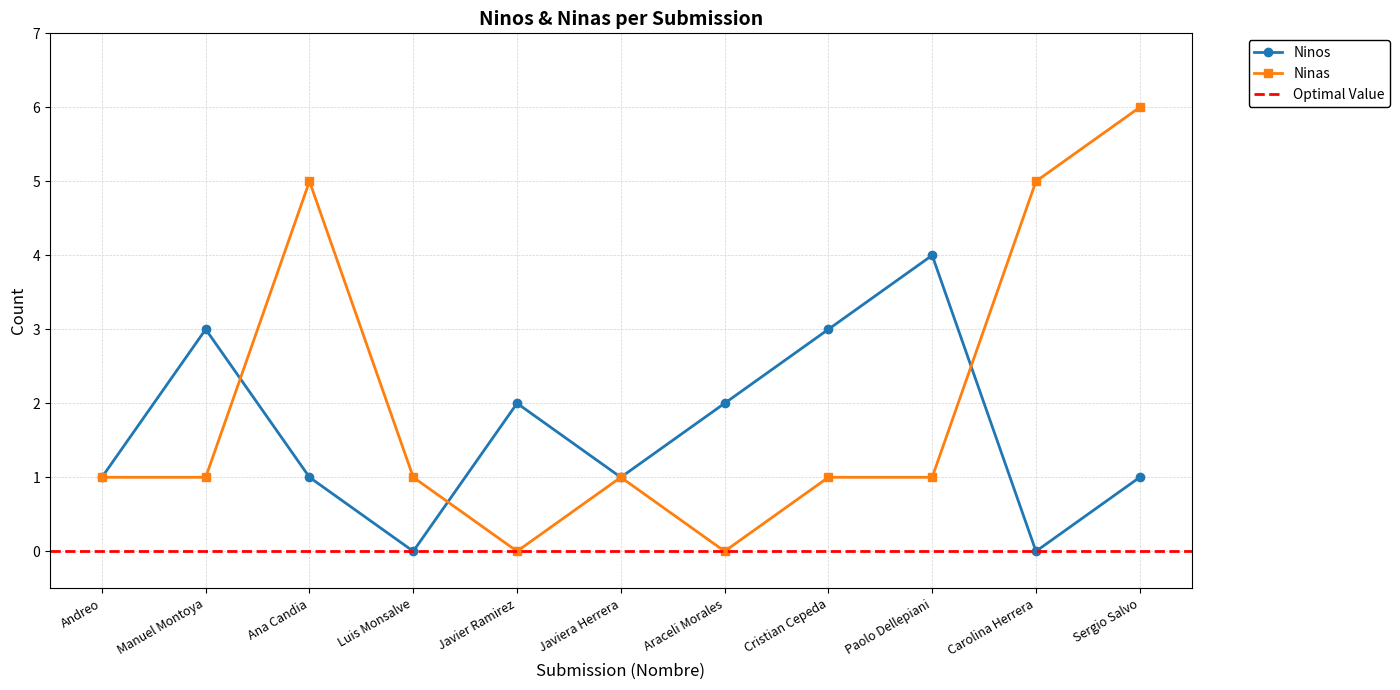

Count the Ninos values in the range 1 to 3.

8